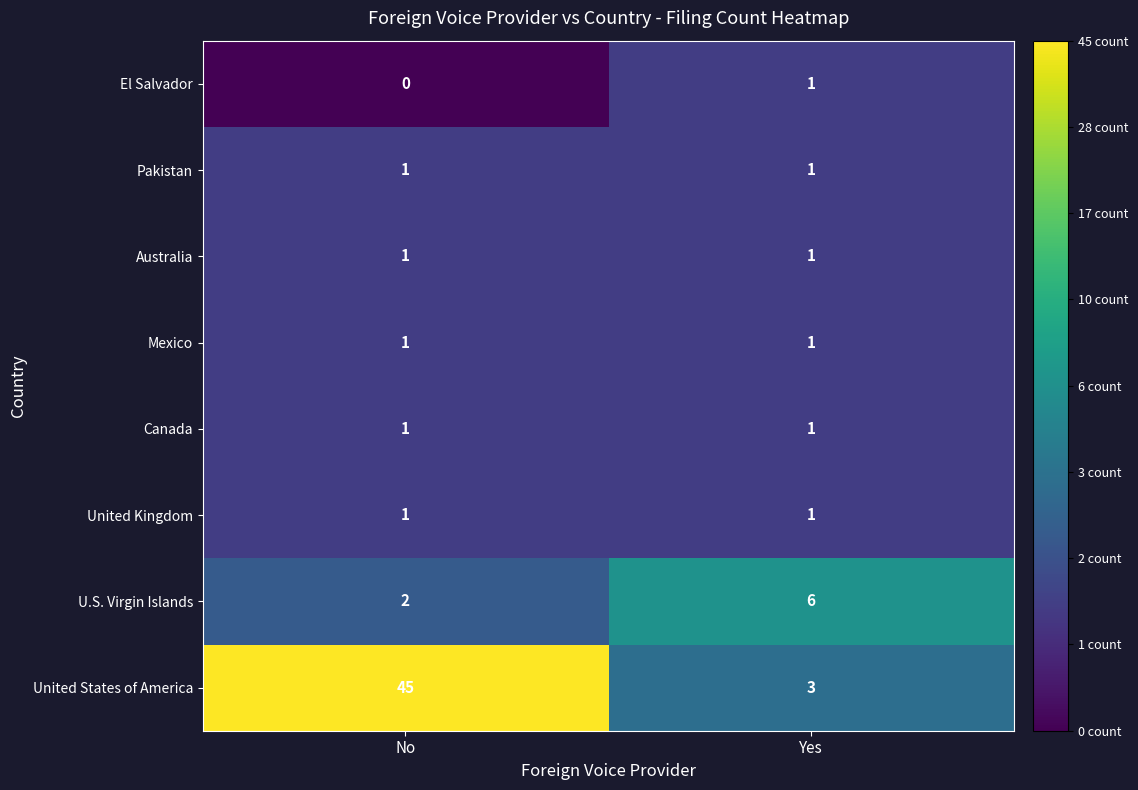

At which category is the sum across all series the highest?

No